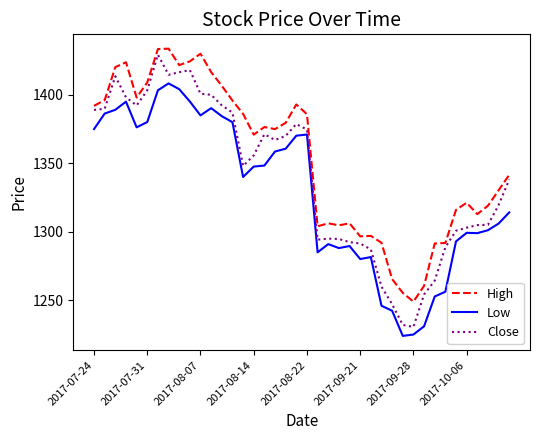

What is the difference between the maximum and minimum values in the High series?

184.7